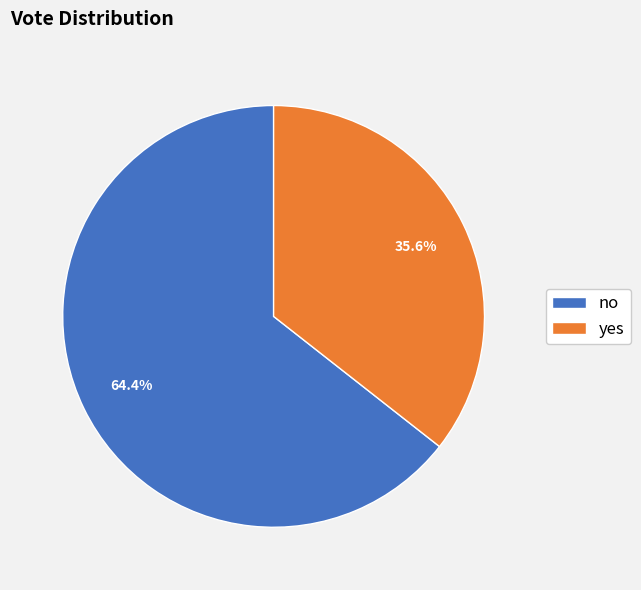

To the nearest percent, what portion does no represent?

64%